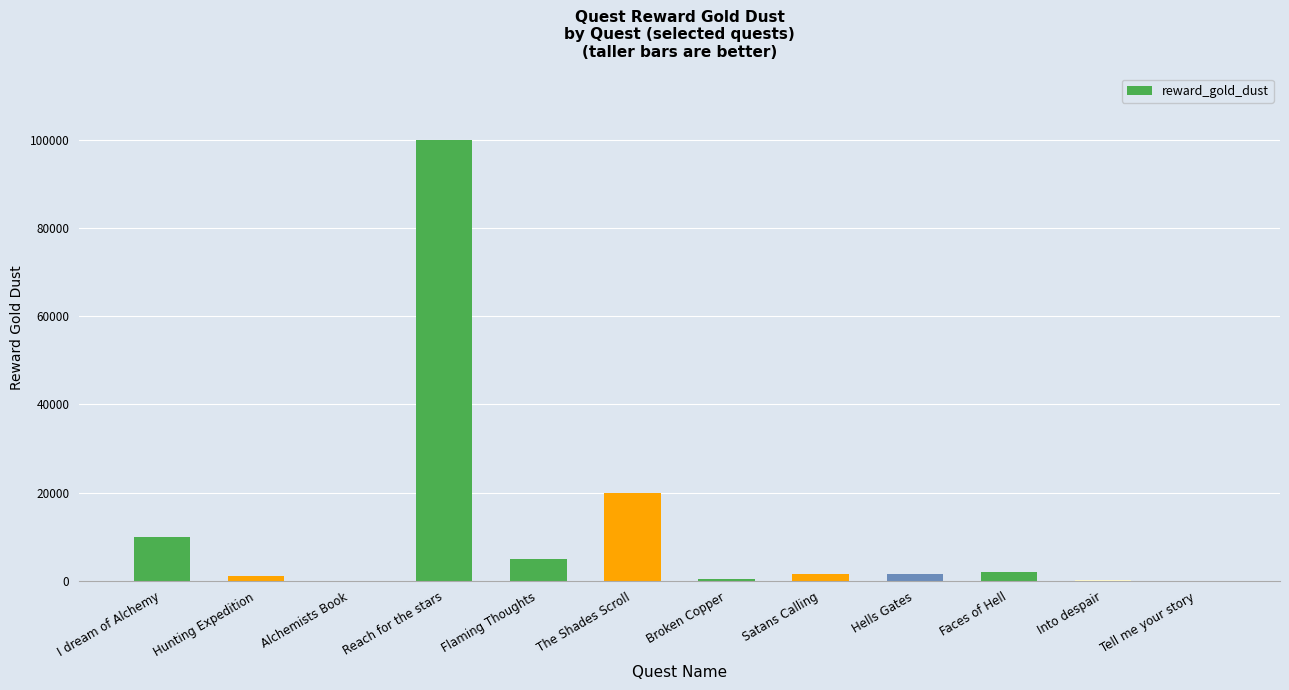

At which category does the chart reach its peak across all series?

Reach for the stars